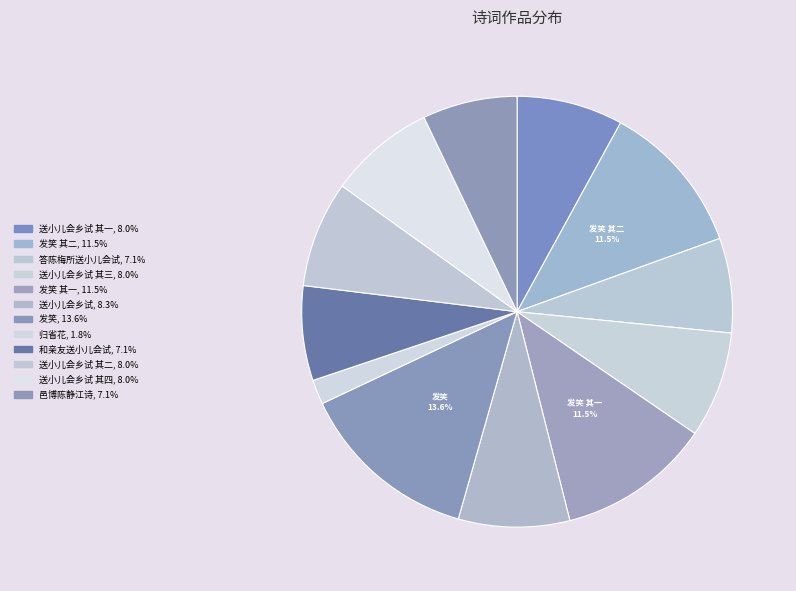

How many segments does this pie chart have?

12